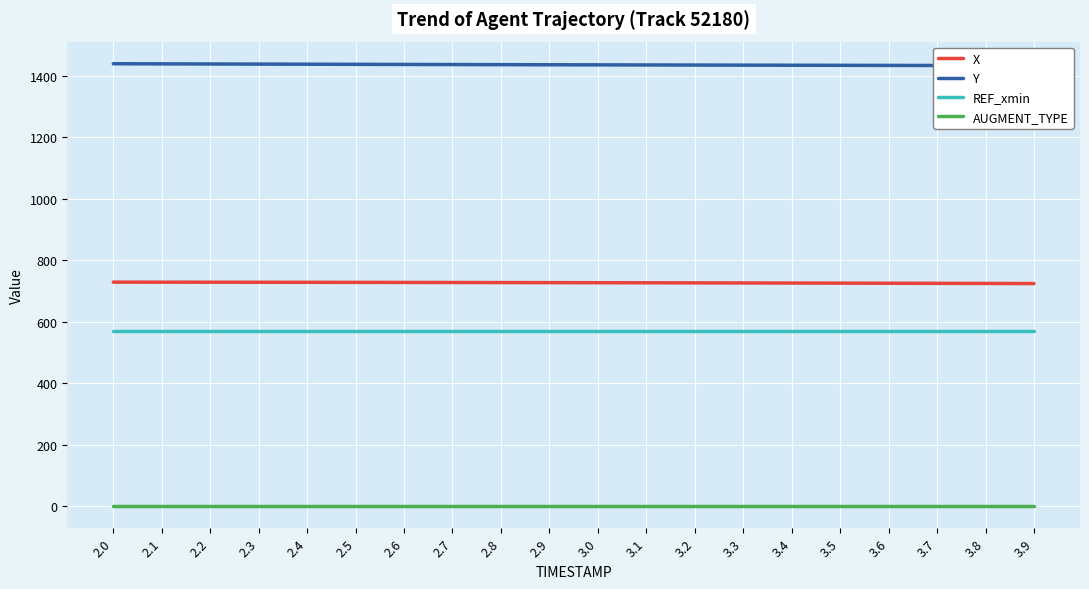

At how many categories does at least one series exceed 101?

20